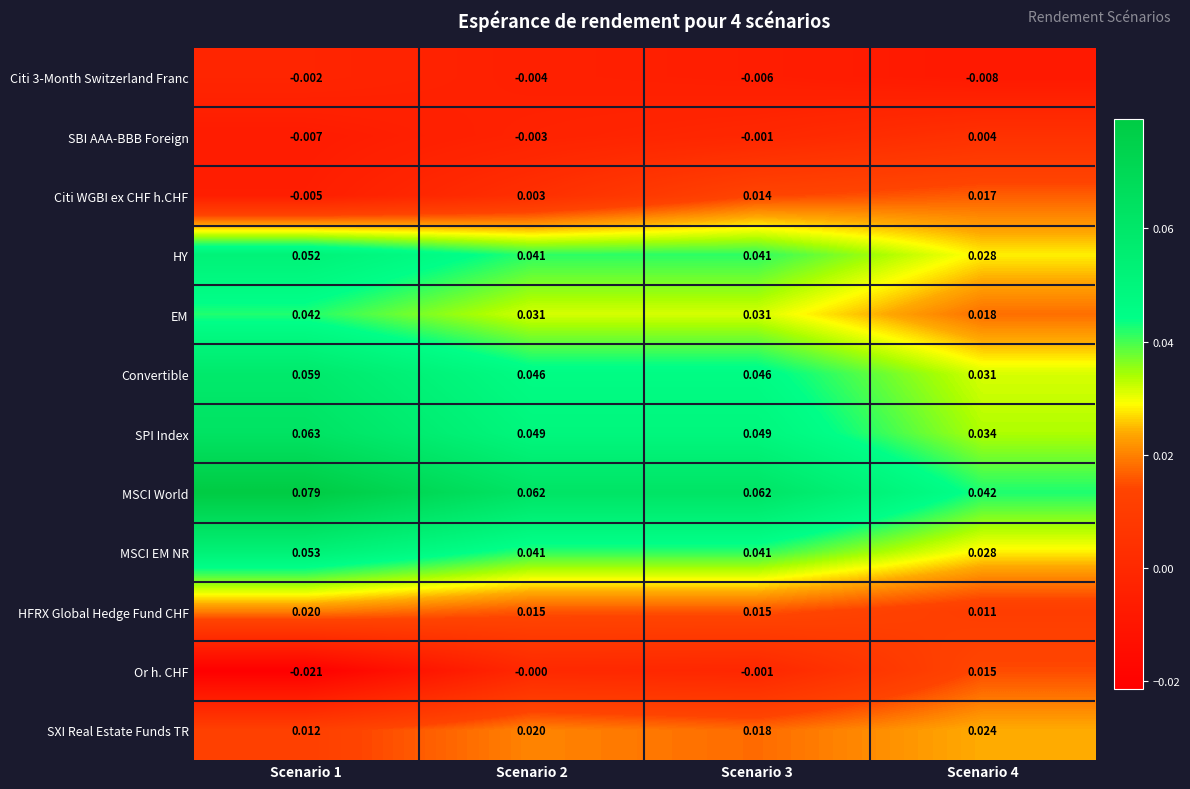

Which series has the largest range (max minus min)?

MSCI World